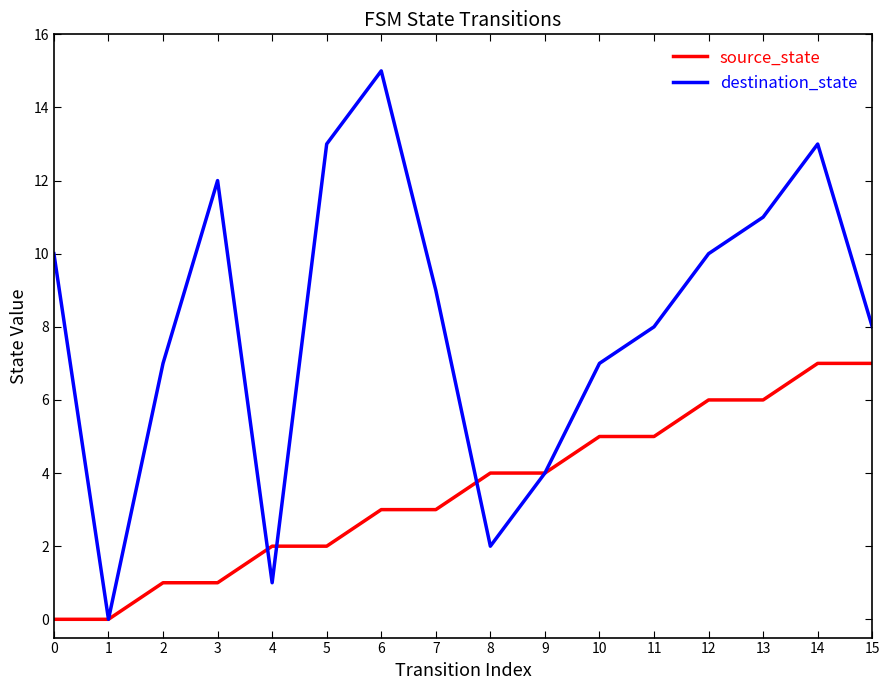

Rank the series at 14 from highest to lowest value.

destination_state, source_state